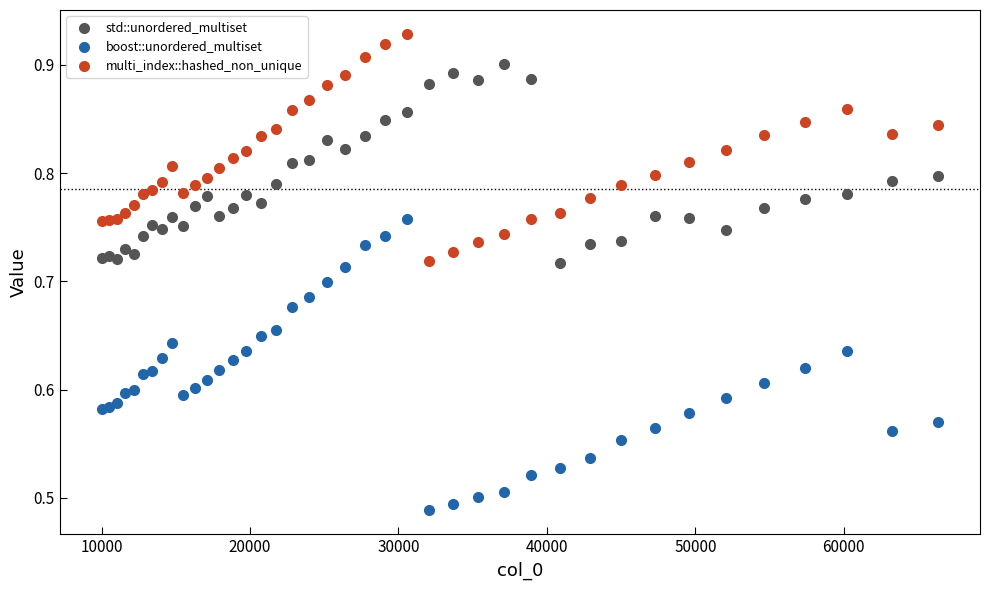

Which series reaches the maximum Y coordinate?

multi_index::hashed_non_unique